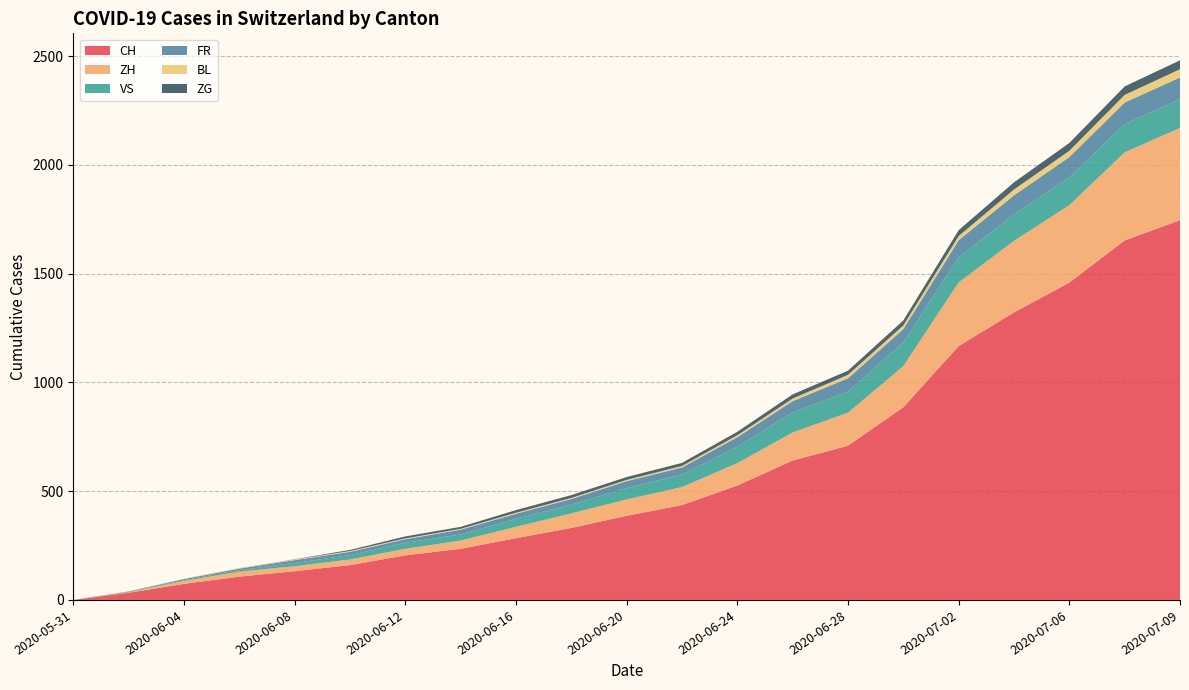

Reading left to right, list all the values displayed in this chart.

CH: 2020-05-31=0	2020-06-02=33	2020-06-04=74	2020-06-06=107	2020-06-08=132	2020-06-10=160	2020-06-12=205	2020-06-14=235	2020-06-16=284	2020-06-18=331	2020-06-20=387	2020-06-22=436	2020-06-24=526	2020-06-26=641	2020-06-28=709	2020-06-30=886	2020-07-02=1167	2020-07-04=1322	2020-07-06=1459	2020-07-08=1653	2020-07-09=1746
ZH: 2020-05-31=0	2020-06-02=2	2020-06-04=13	2020-06-06=23	2020-06-08=23	2020-06-10=26	2020-06-12=30	2020-06-14=38	2020-06-16=52	2020-06-18=67	2020-06-20=75	2020-06-22=83	2020-06-24=103	2020-06-26=129	2020-06-28=152	2020-06-30=189	2020-07-02=293	2020-07-04=329	2020-07-06=356	2020-07-08=405	2020-07-09=424
VS: 2020-05-31=0	2020-06-02=2	2020-06-04=4	2020-06-06=7	2020-06-08=15	2020-06-10=20	2020-06-12=28	2020-06-14=28	2020-06-16=37	2020-06-18=40	2020-06-20=52	2020-06-22=58	2020-06-24=75	2020-06-26=92	2020-06-28=97	2020-06-30=109	2020-07-02=115	2020-07-04=122	2020-07-06=127	2020-07-08=130	2020-07-09=132
FR: 2020-05-31=0	2020-06-02=2	2020-06-04=5	2020-06-06=7	2020-06-08=13	2020-06-10=15	2020-06-12=16	2020-06-14=22	2020-06-16=23	2020-06-18=26	2020-06-20=32	2020-06-22=32	2020-06-24=44	2020-06-26=52	2020-06-28=61	2020-06-30=61	2020-07-02=79	2020-07-04=87	2020-07-06=94	2020-07-08=99	2020-07-09=100
BL: 2020-05-31=0	2020-06-02=1	2020-06-04=2	2020-06-06=3	2020-06-08=3	2020-06-10=4	2020-06-12=4	2020-06-14=4	2020-06-16=5	2020-06-18=5	2020-06-20=6	2020-06-22=7	2020-06-24=9	2020-06-26=12	2020-06-28=16	2020-06-30=17	2020-07-02=19	2020-07-04=27	2020-07-06=29	2020-07-08=35	2020-07-09=38
ZG: 2020-05-31=0	2020-06-02=0	2020-06-04=0	2020-06-06=0	2020-06-08=1	2020-06-10=5	2020-06-12=9	2020-06-14=9	2020-06-16=12	2020-06-18=13	2020-06-20=13	2020-06-22=14	2020-06-24=16	2020-06-26=19	2020-06-28=19	2020-06-30=23	2020-07-02=27	2020-07-04=33	2020-07-06=36	2020-07-08=39	2020-07-09=41